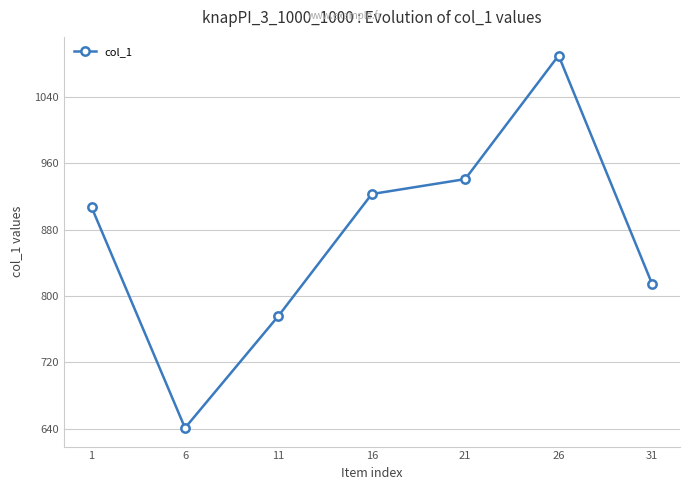

List the labels in order of value, largest first.

26, 21, 16, 1, 31, 11, 6